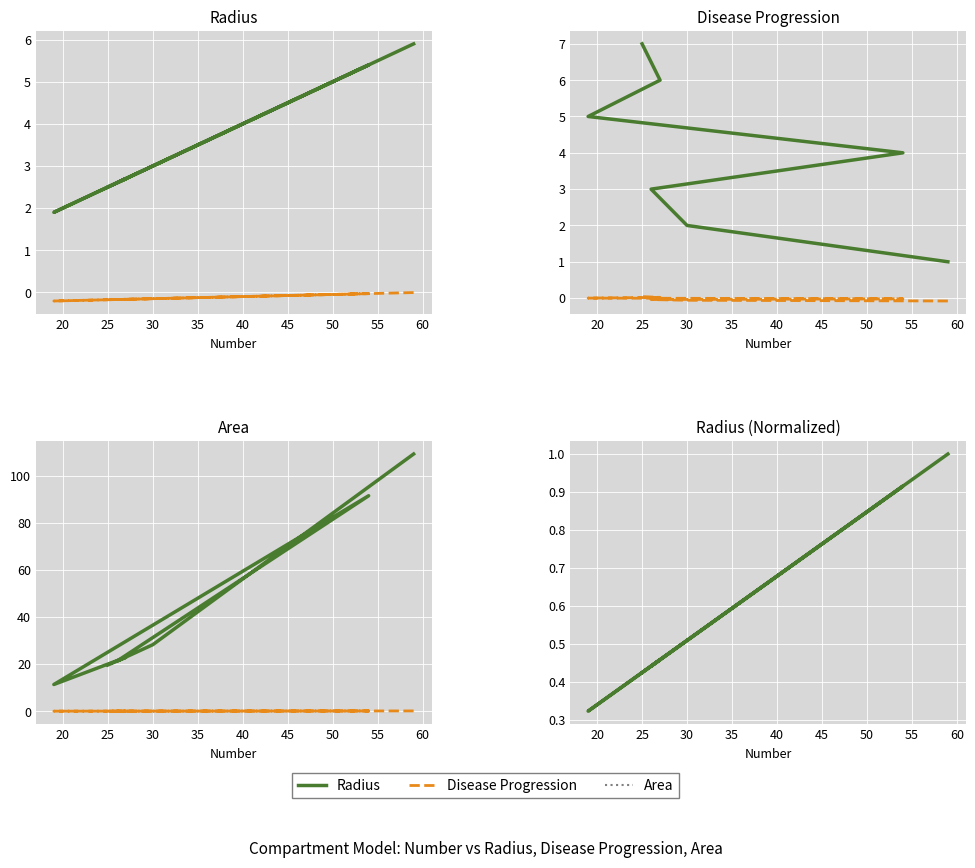

What is the label of the 5th point from the right?

26